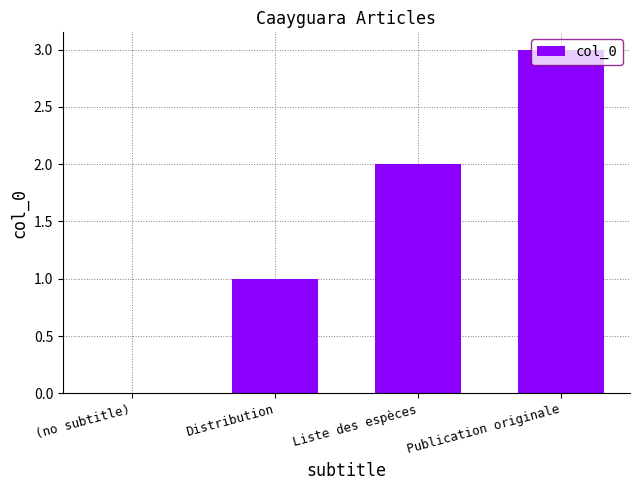

What is the sum of all values?

6